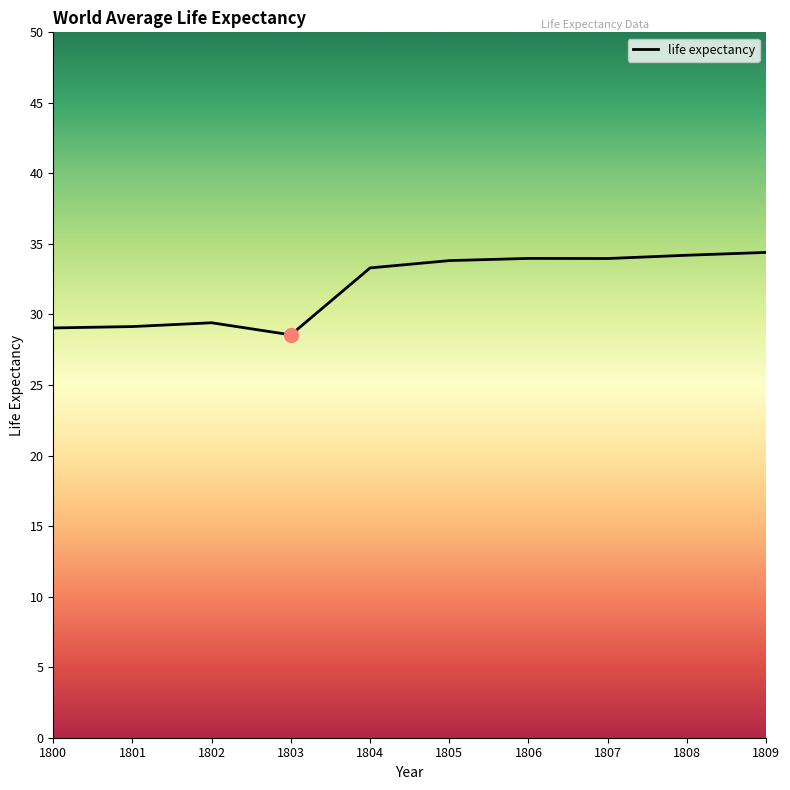

What is the difference between the second highest and minimum values?

5.6